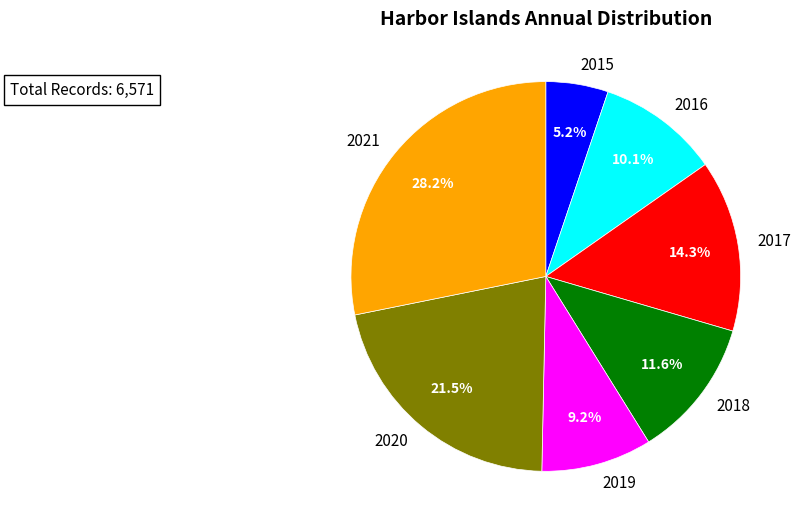

Does 2015 account for over 50% of the chart?

No